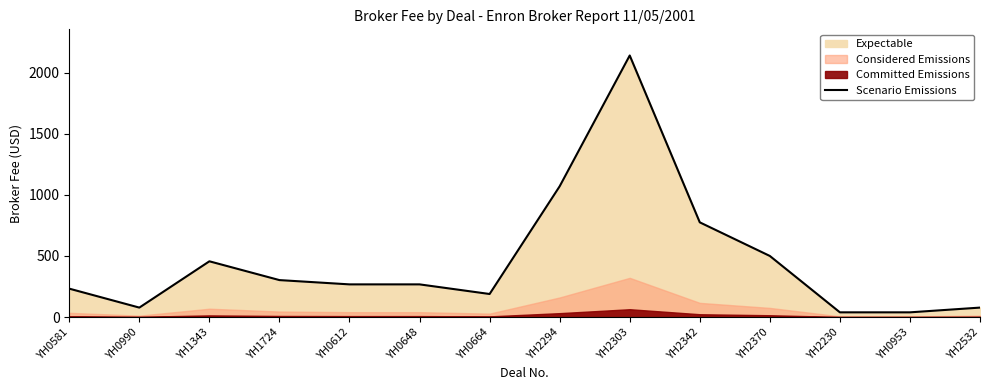

What is the difference between the maximum and minimum values?

2101.2